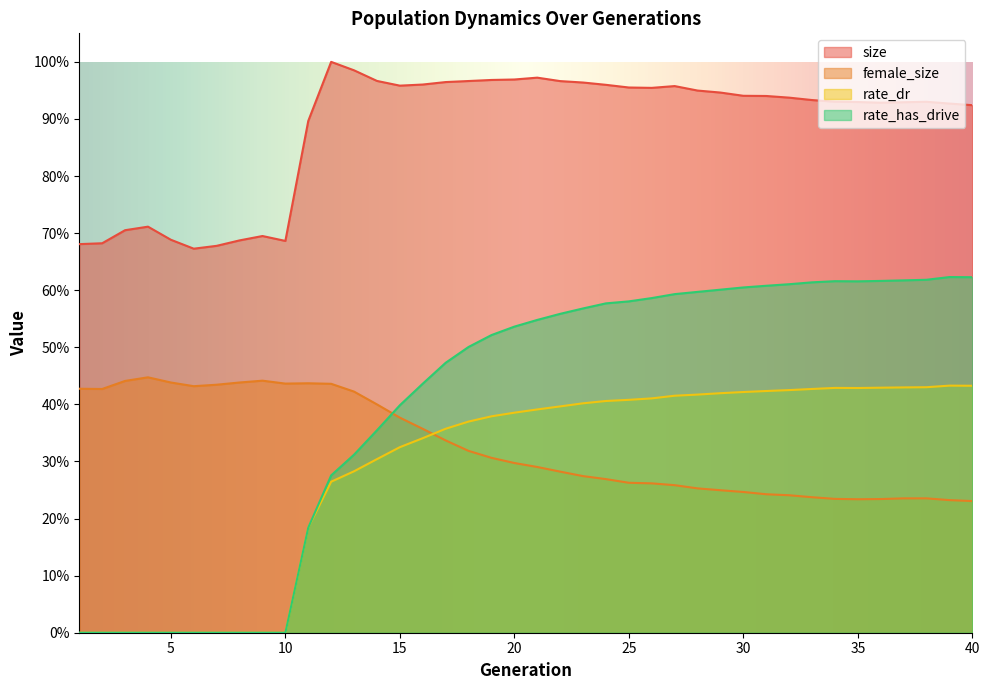

In size, how many points are lower than both neighbors (excluding endpoints)?

5